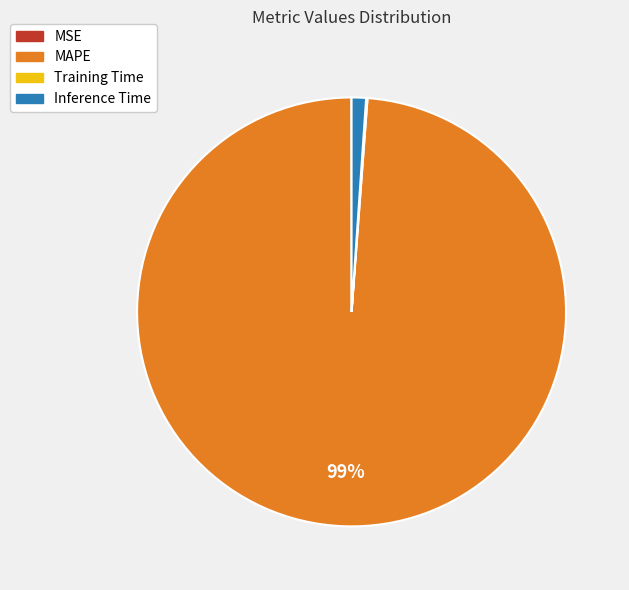

Does any single category account for the majority?

Yes